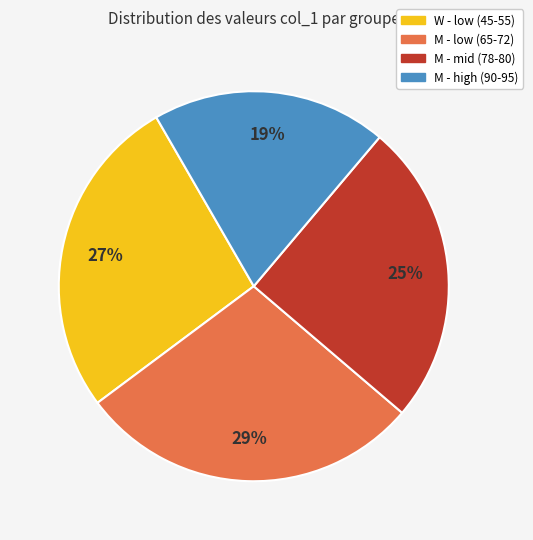

How many segments does this pie chart have?

4